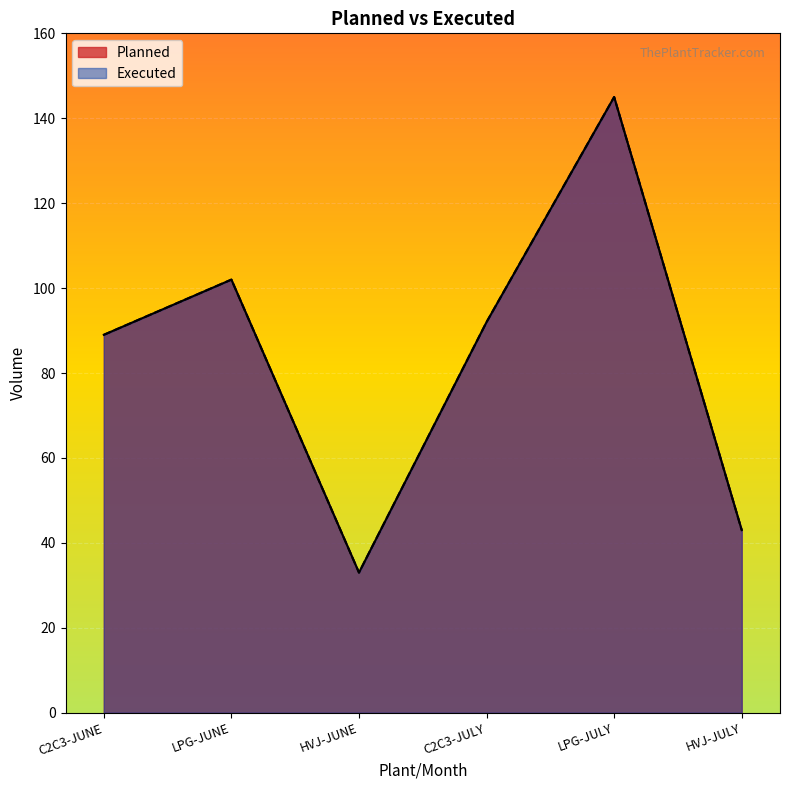

Between HVJ-JUNE and LPG-JULY, which series saw the biggest shift?

Planned